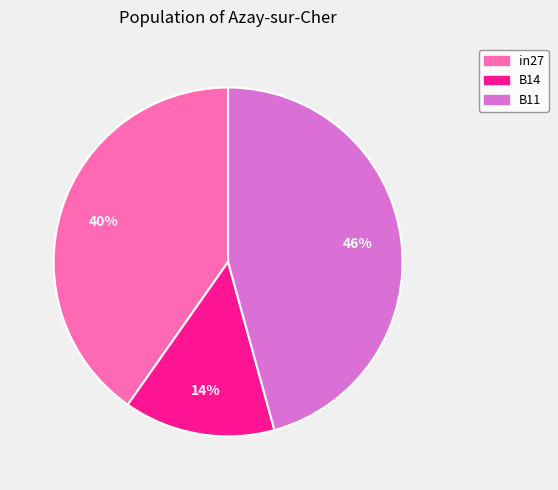

Count the number of slices in the pie.

3